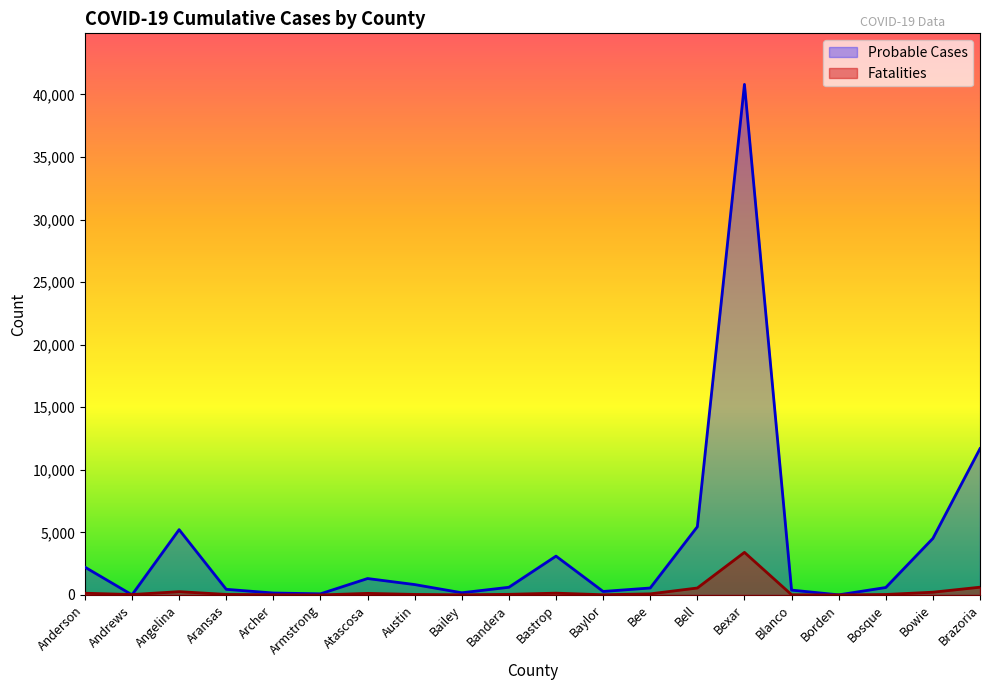

What is the sum of the Fatalities values at Atascosa and Anderson?

264